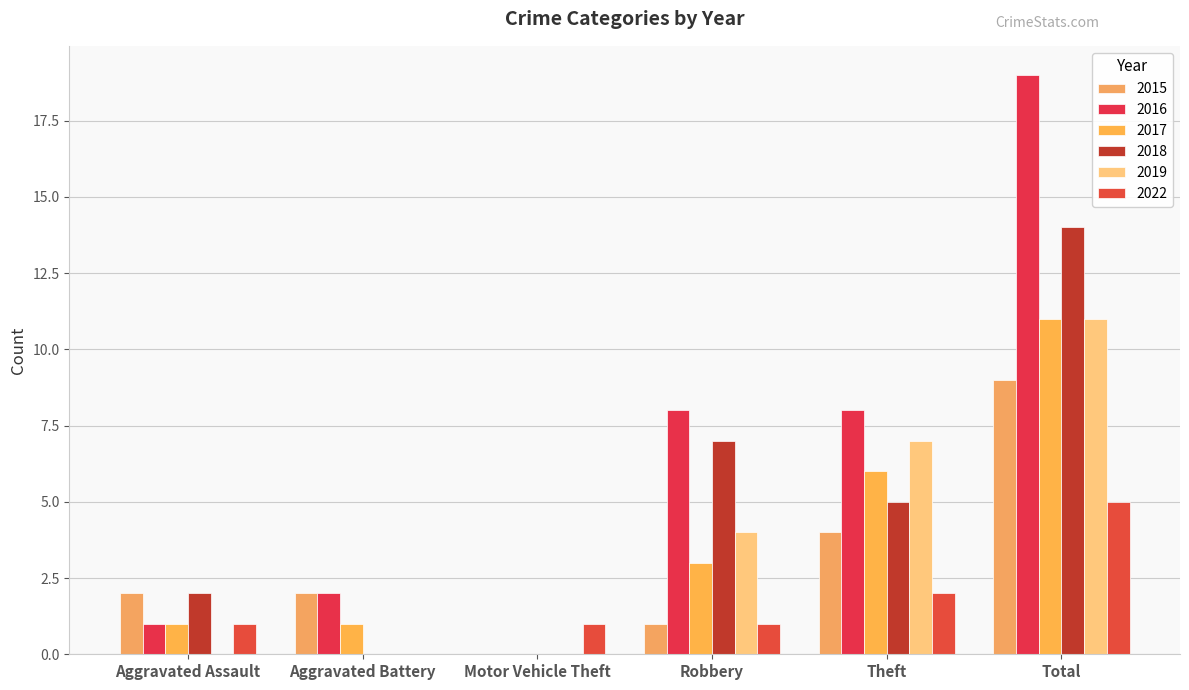

What position from the left is Theft?

5